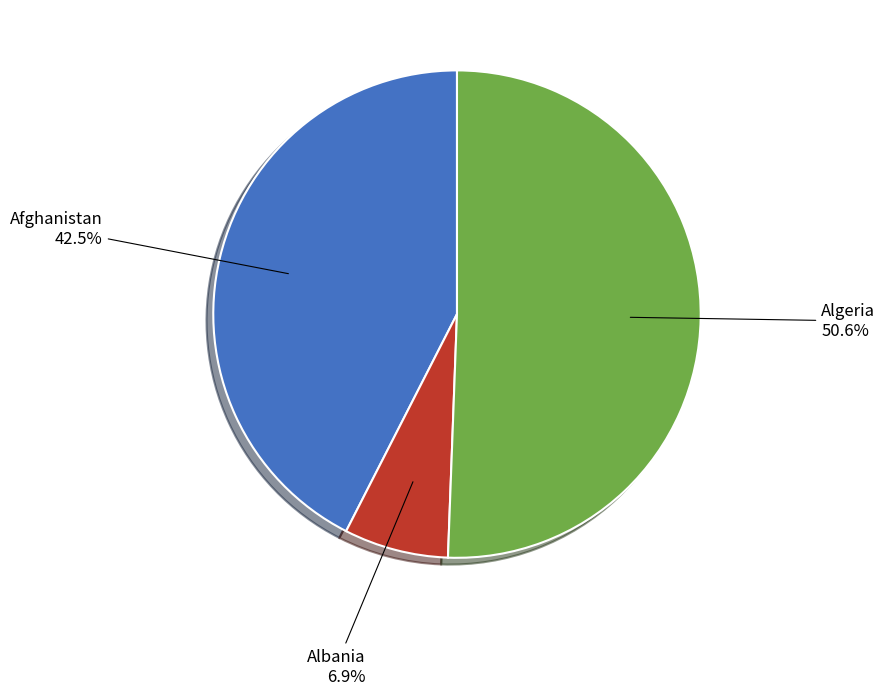

What percentage is NOT represented by Albania?

93.1%